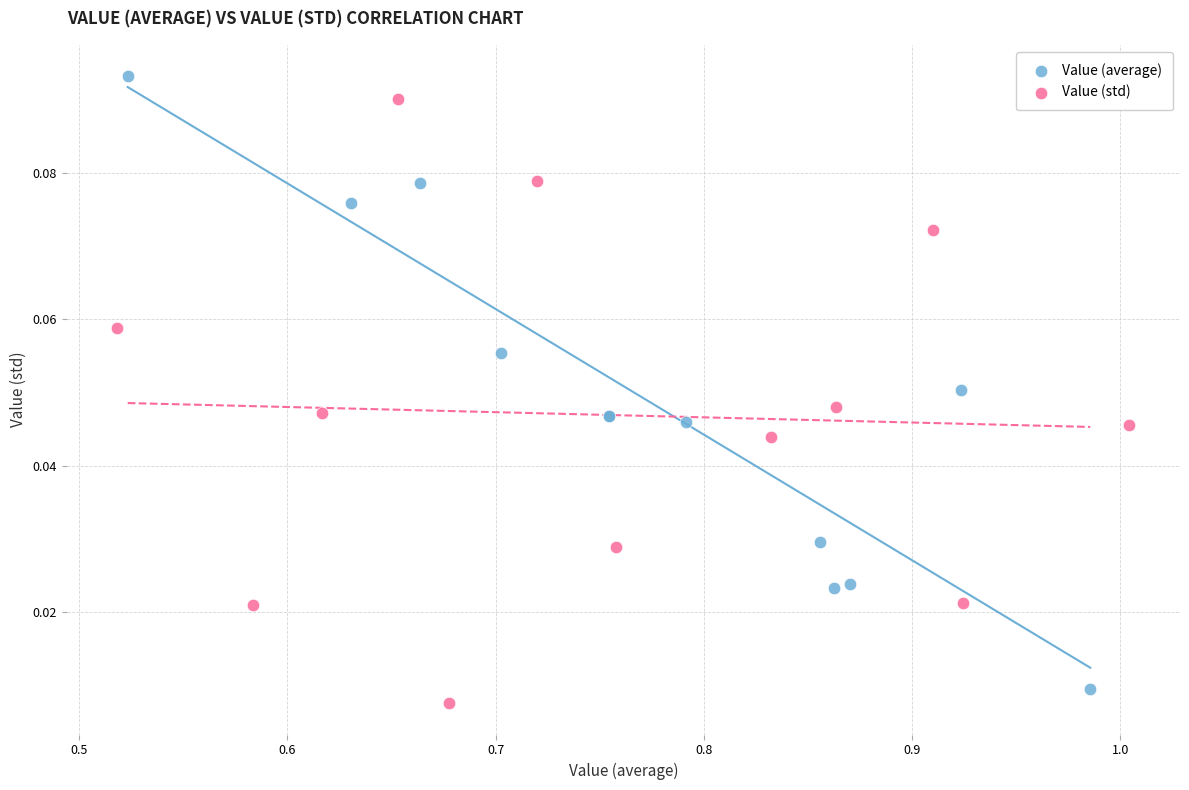

Which series has the widest spread of Y values?

Value (average)